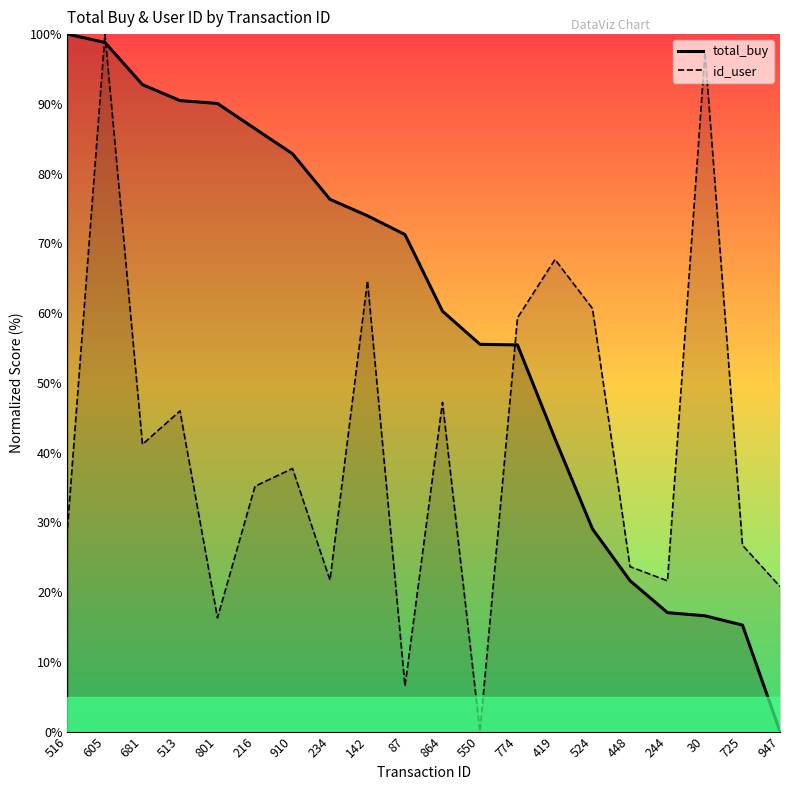

What is the sum of all total_buy values?

1175.7